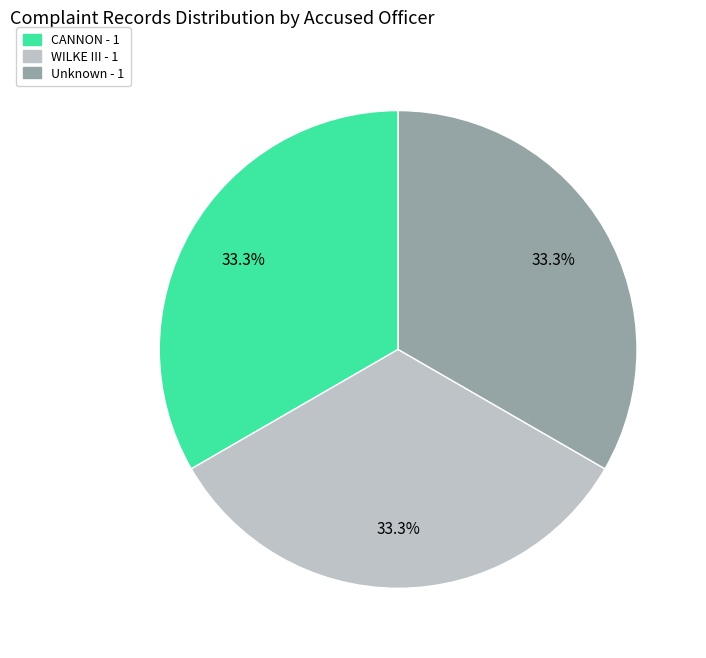

True or false: CANNON accounts for 57% of the total.

False